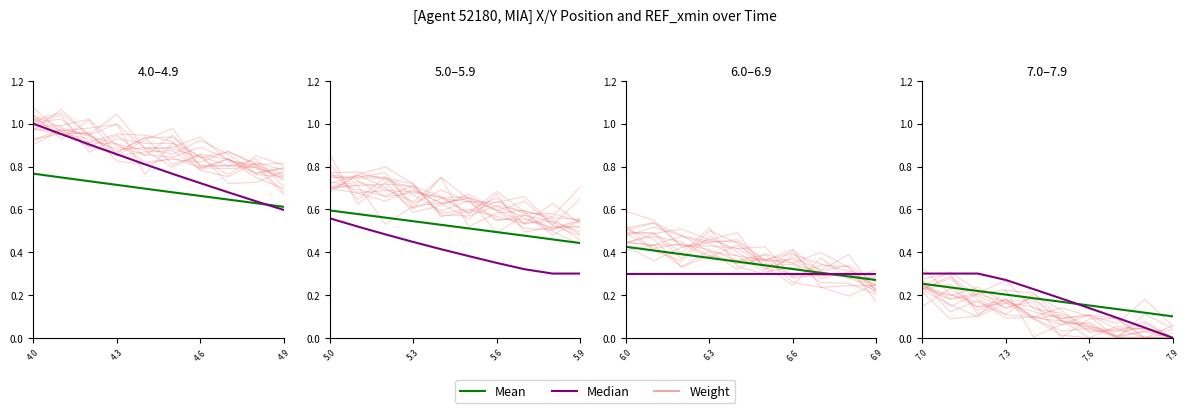

Where is Weight nearest to the value 0?

7